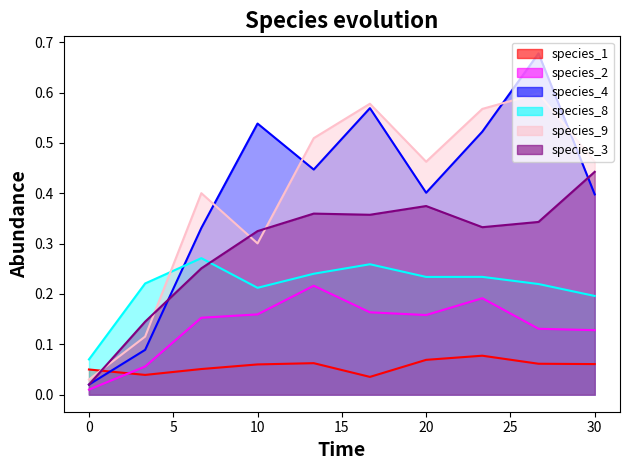

Which series has the widest spread of values?

species_4